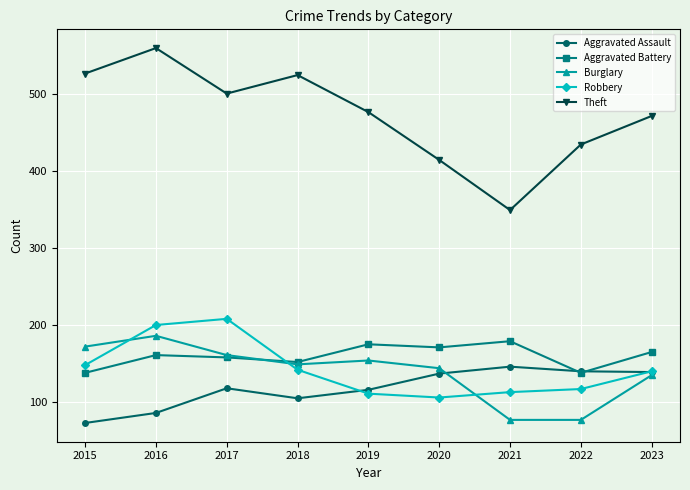

True or false: Aggravated Battery has more than 1 points higher than both neighbors.

True